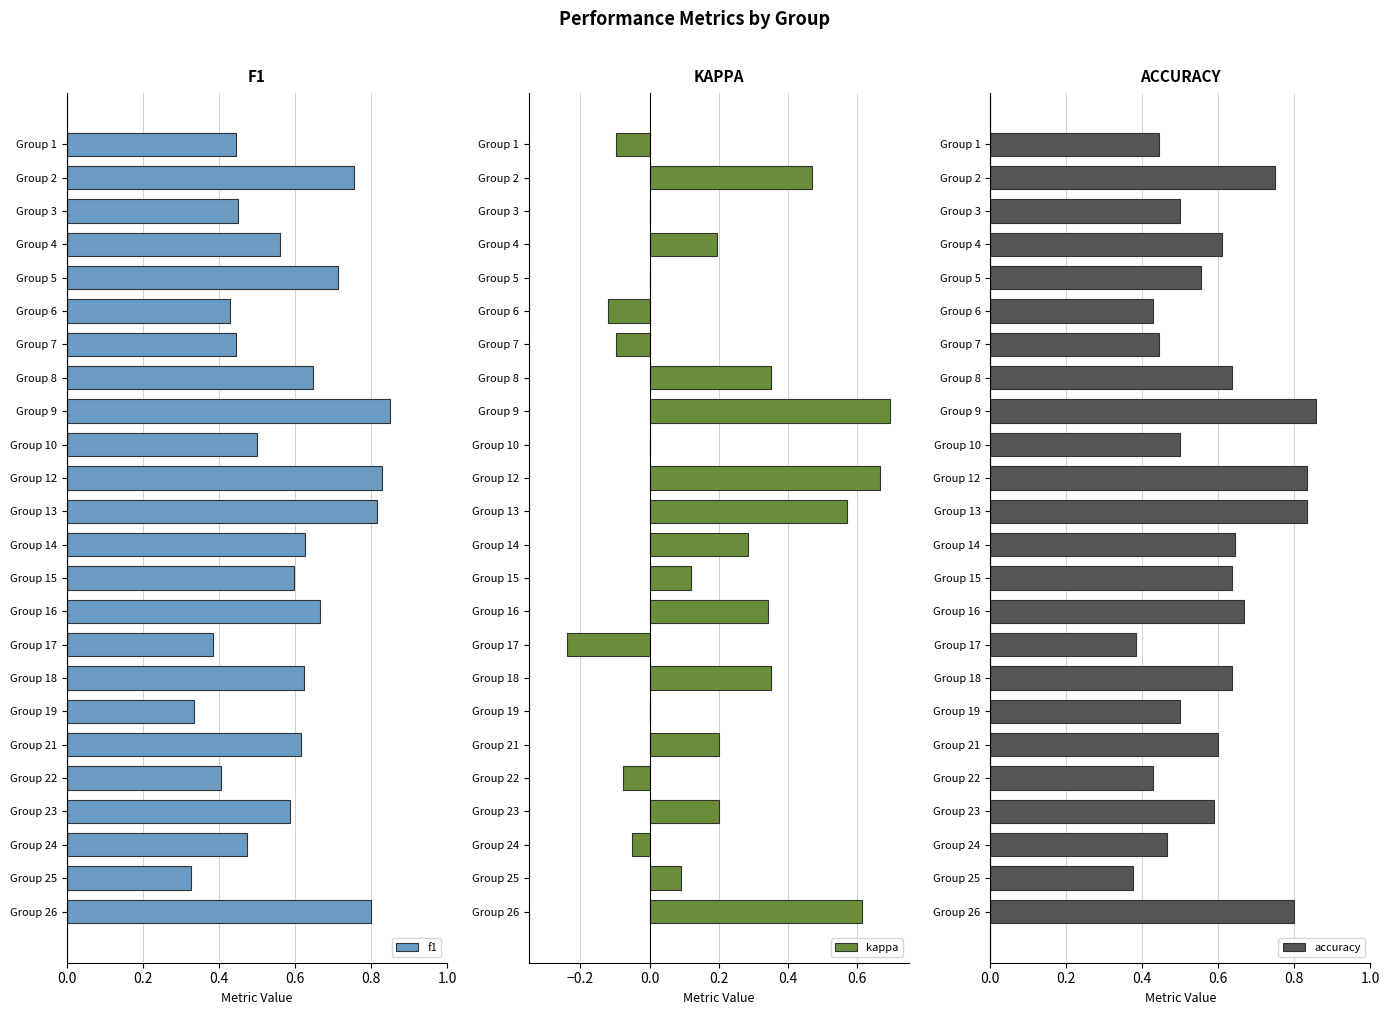

What is the sum of all accuracy values?

14.1